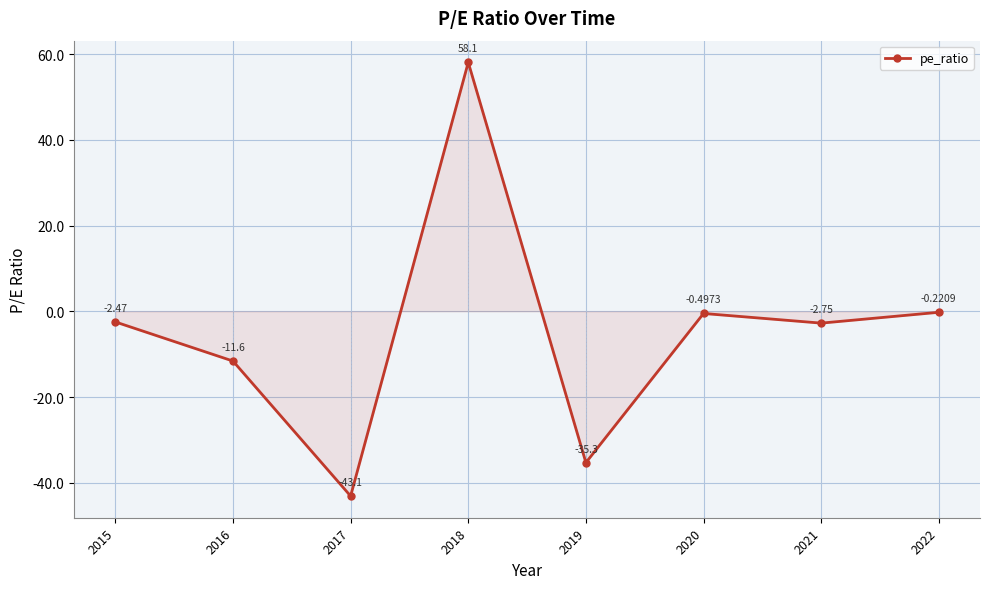

Rank the categories by value from lowest to highest.

2017, 2019, 2016, 2021, 2015, 2020, 2022, 2018